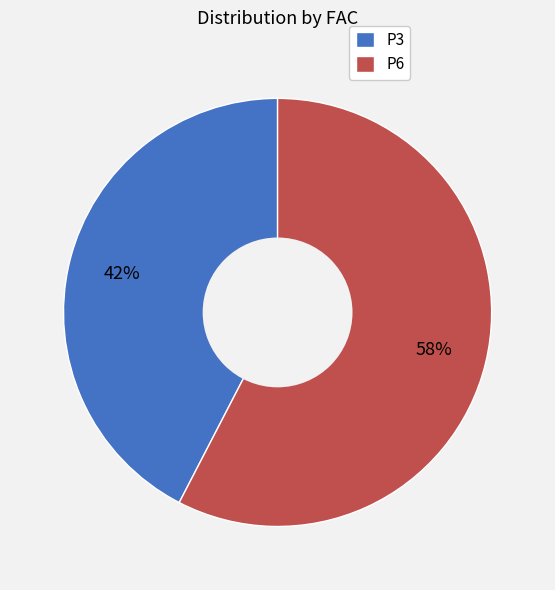

To the nearest percent, what is the combined percentage of P3 and P6?

100%